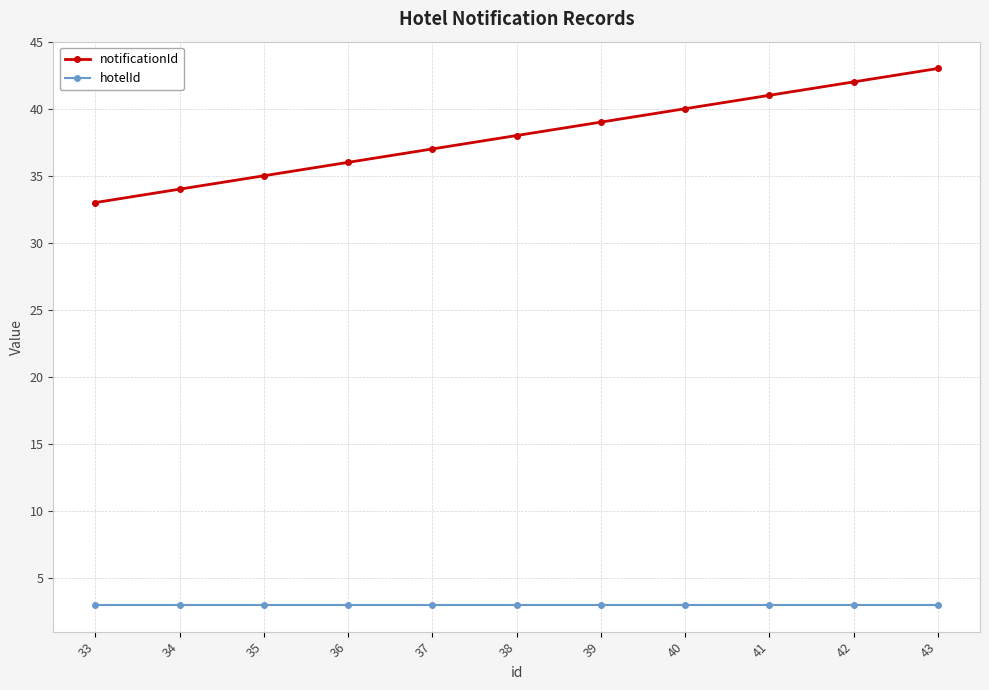

Is this an area chart (filled region under the line)?

No